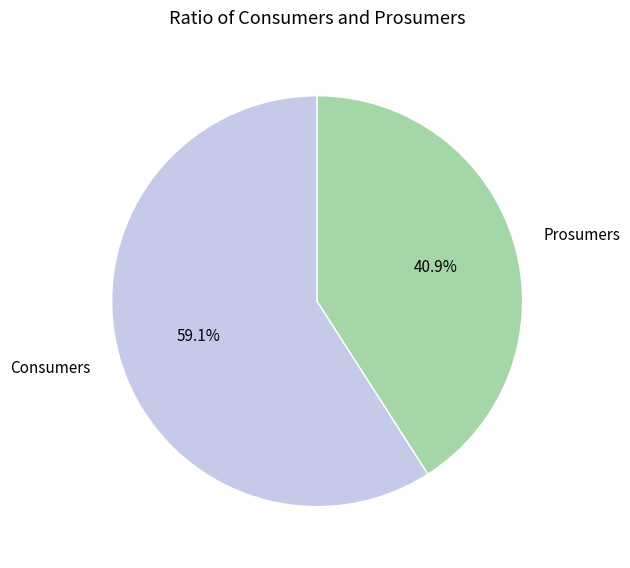

The Prosumers slice represents 28% of the pie. True or false?

False